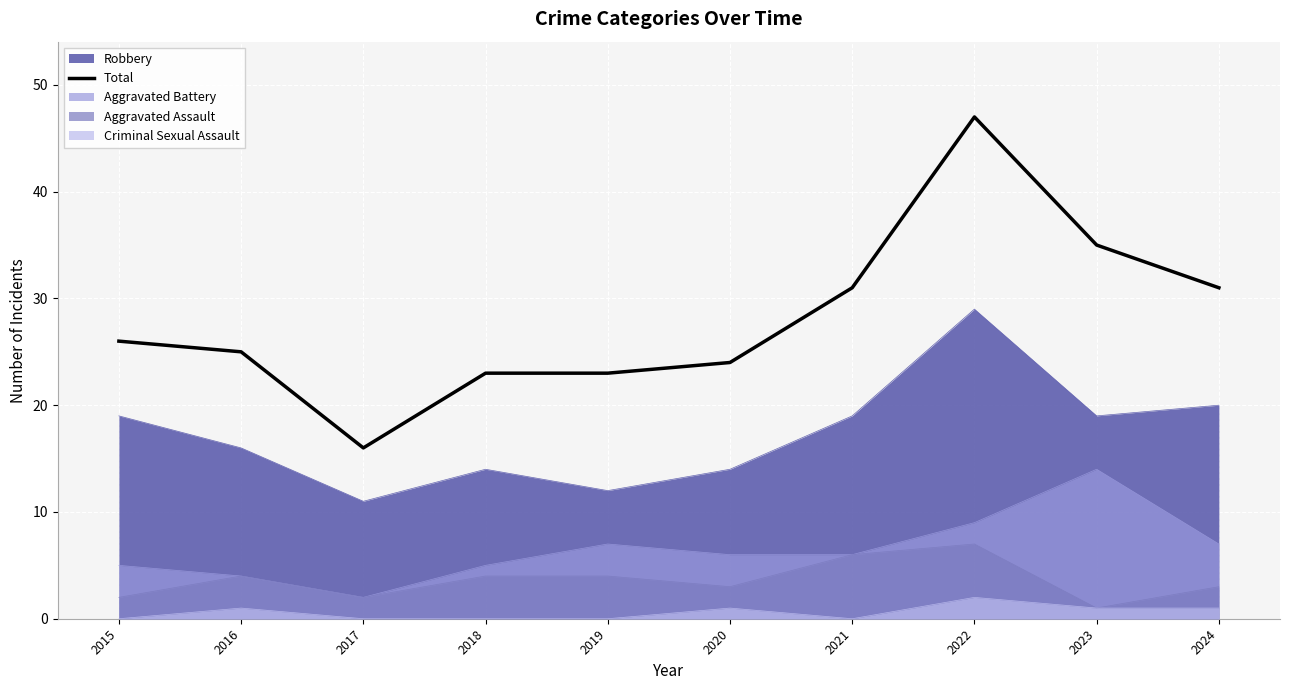

True or false: the data has more than 2 interior local peaks.

False